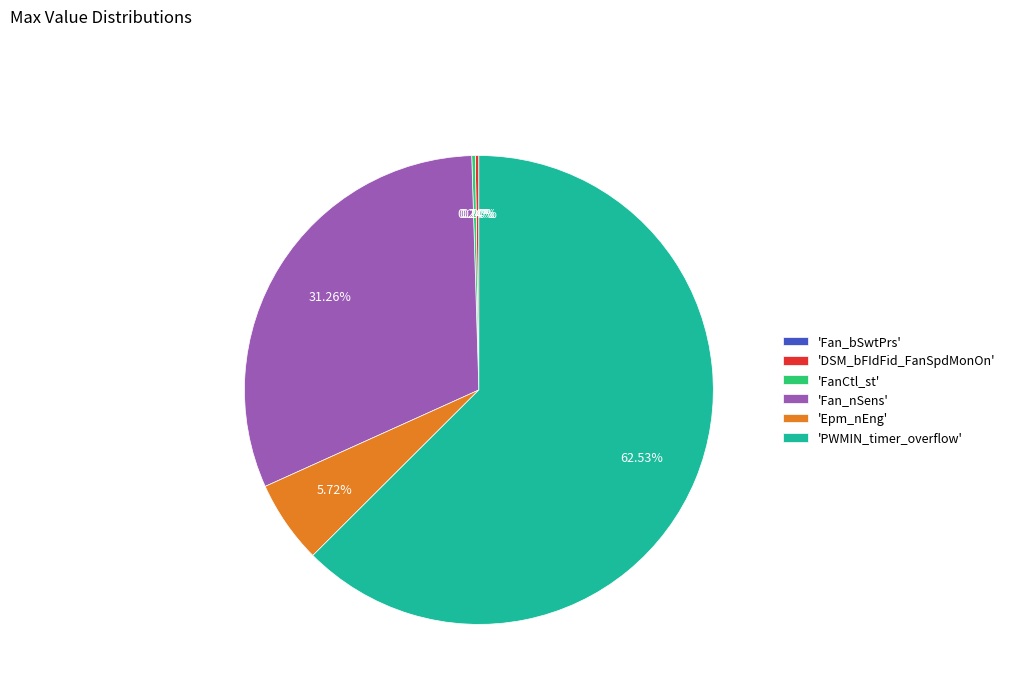

What is the largest slice in the pie chart?

'PWMIN_timer_overflow'